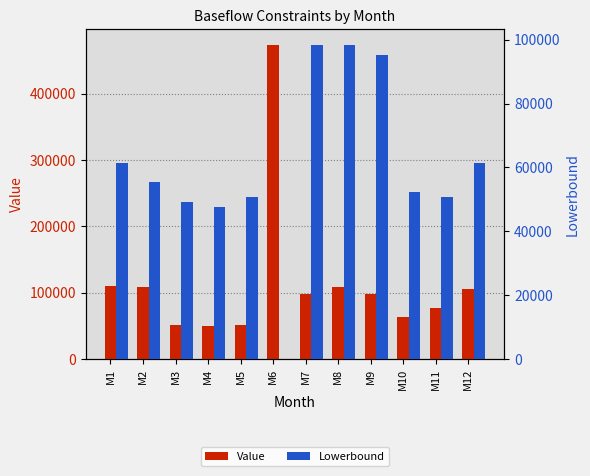

What is the spread (max minus min) of values at M5?

1227.8